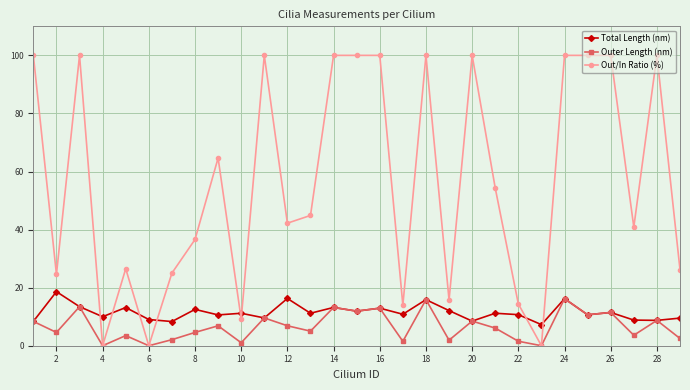

What is the value of the Out/In Ratio (%) point at the 26th from the left?

100.0